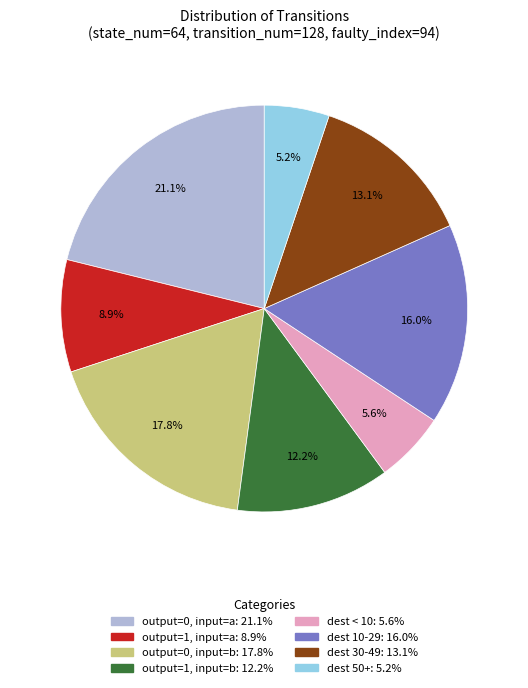

How many slices are in this pie chart?

8